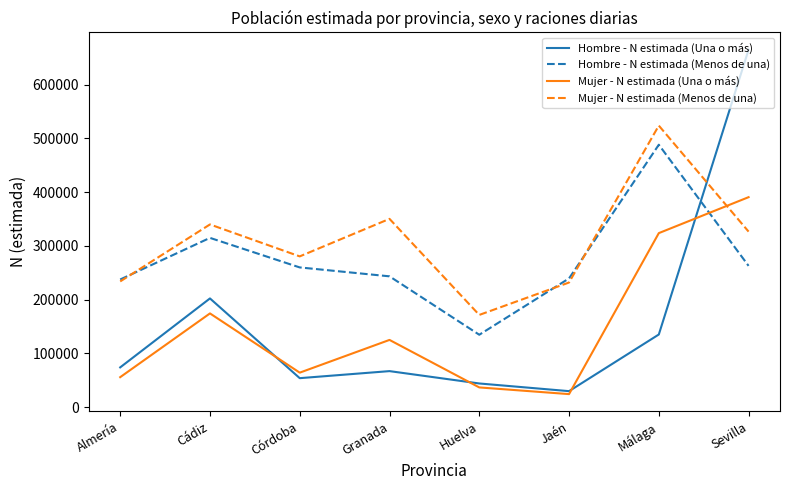

What is the total value across all series at Almería?

601078